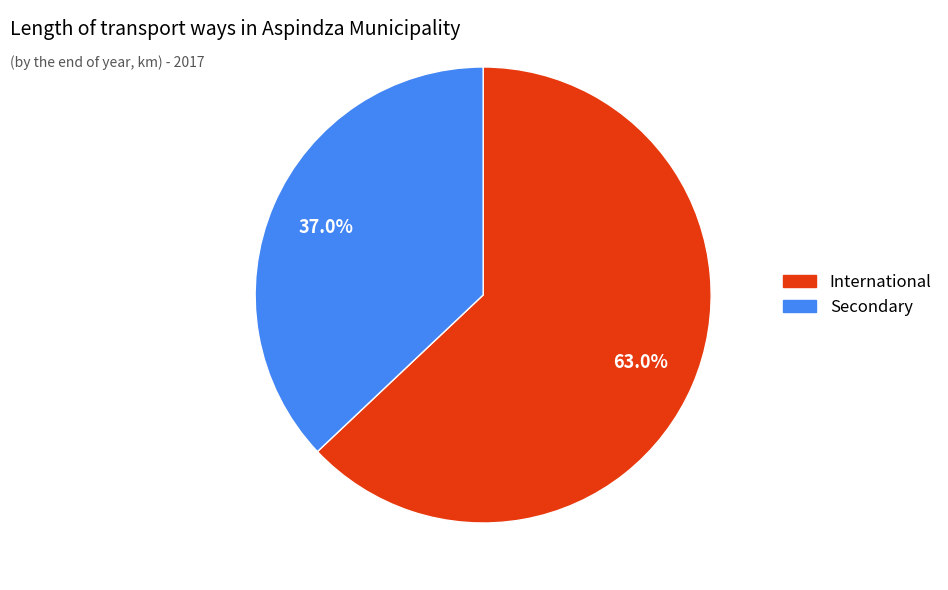

Count the number of slices in the pie.

2